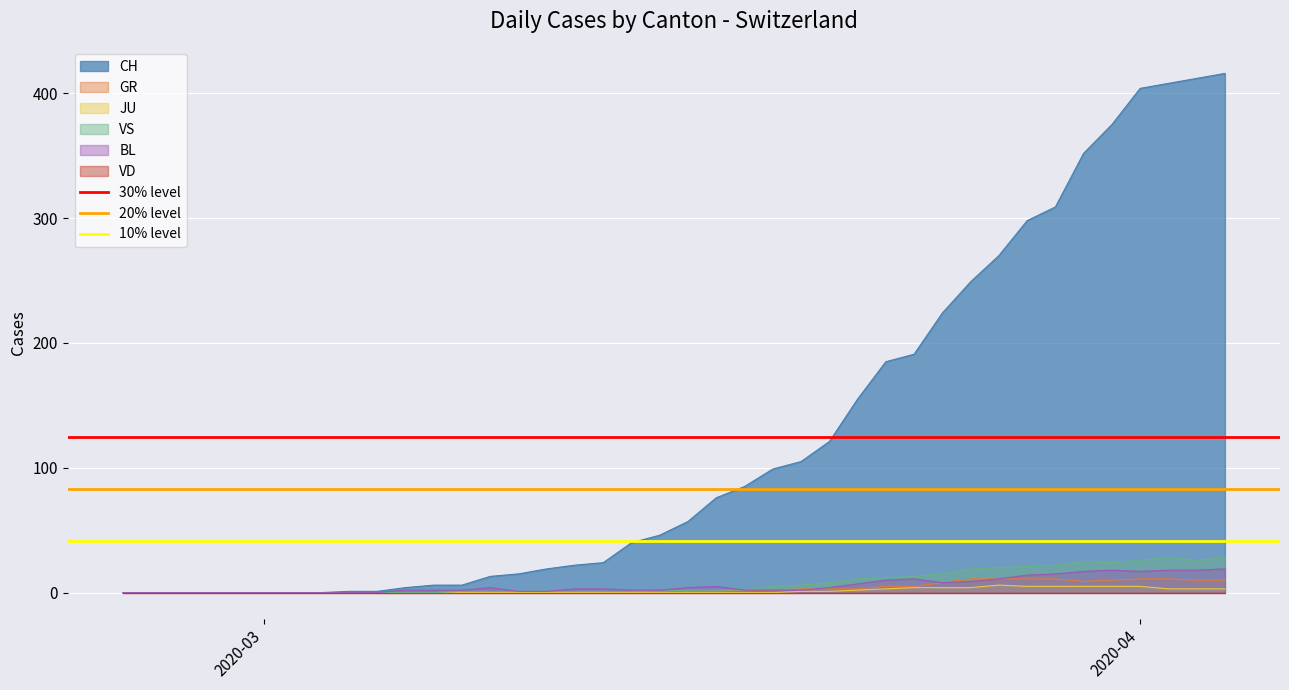

What is the maximum value for GR?

11